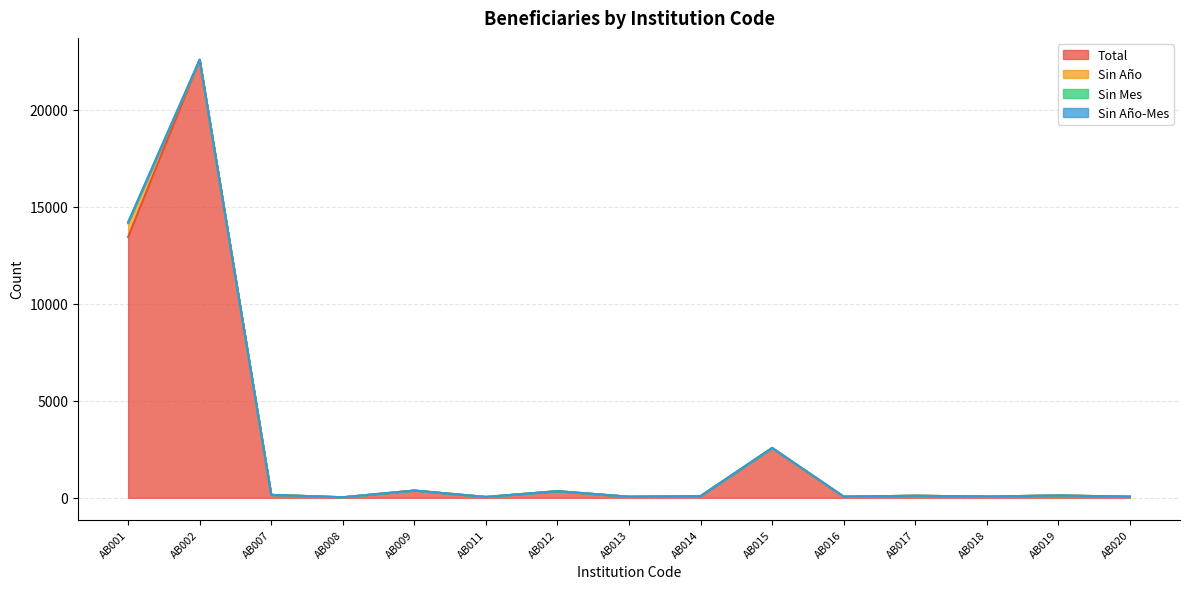

How many values in the Sin Mes series exceed 0?

1